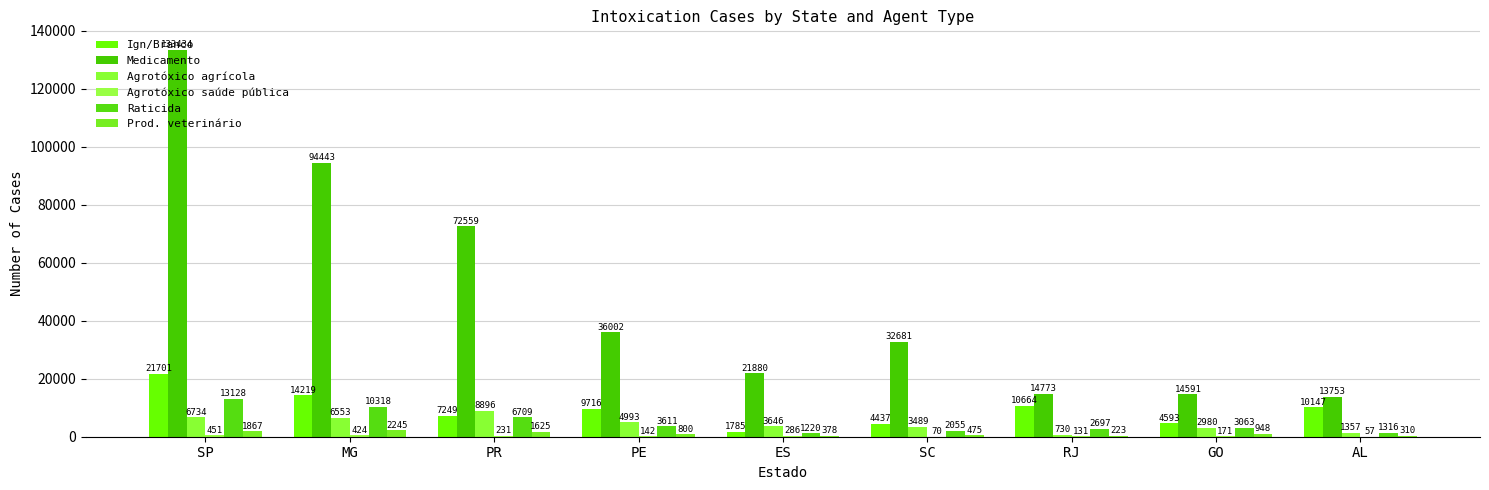

List the series in order of their peak value, highest first.

Medicamento, Ign/Branco, Raticida, Agrotóxico agrícola, Prod. veterinário, Agrotóxico saúde pública